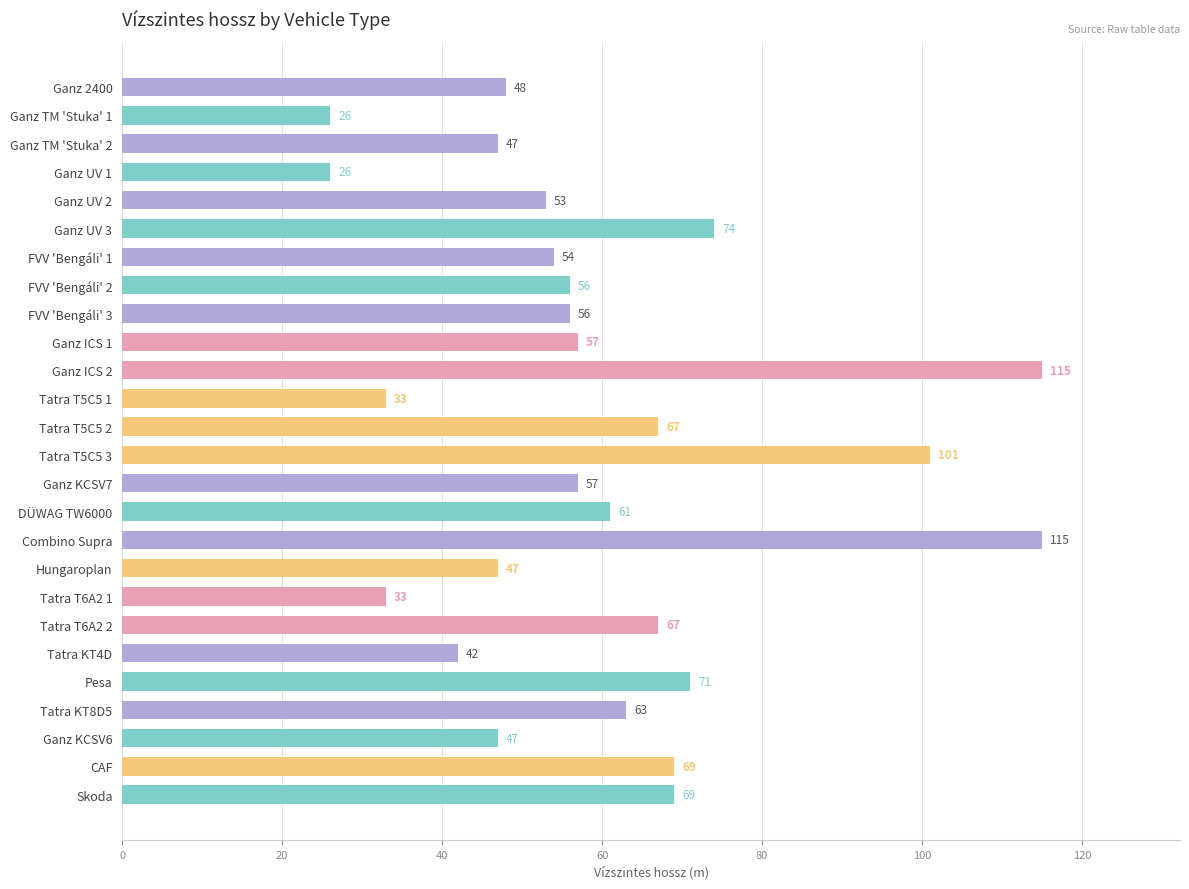

Approximately how many times larger is the value at Tatra T5C5 3 compared to Ganz UV 2?

1.9